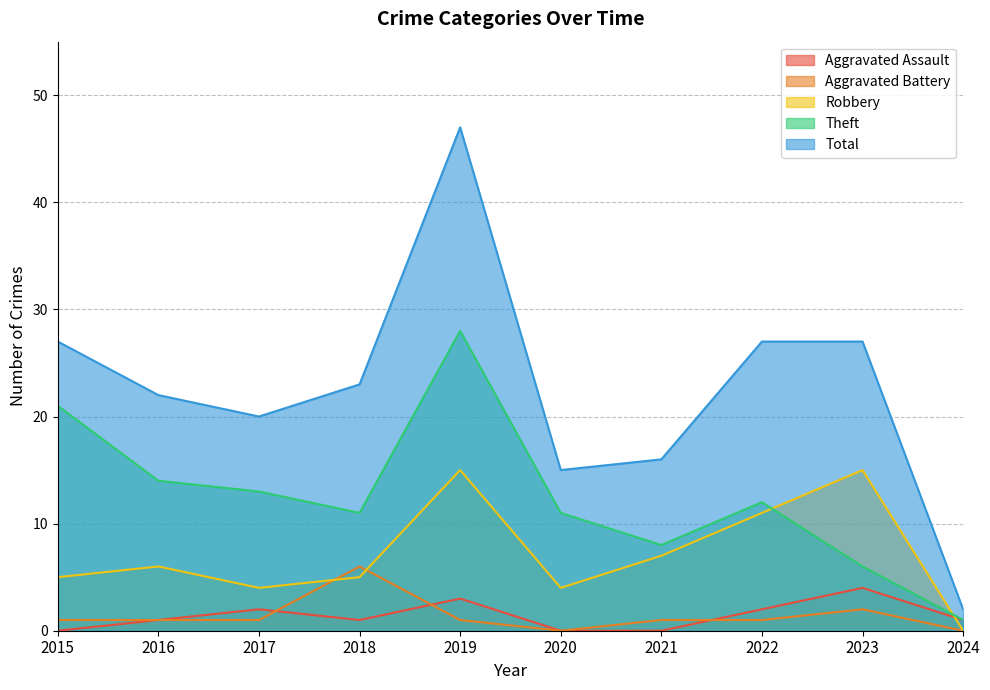

Which label corresponds to the largest value in the chart?

2019